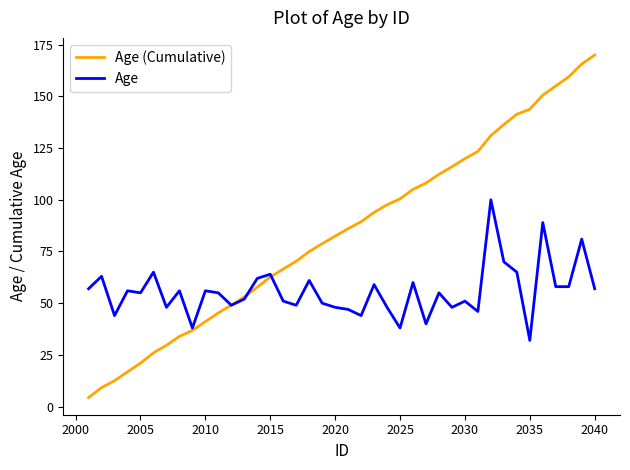

List the series in order of their peak value, lowest first.

Age, Age (Cumulative)